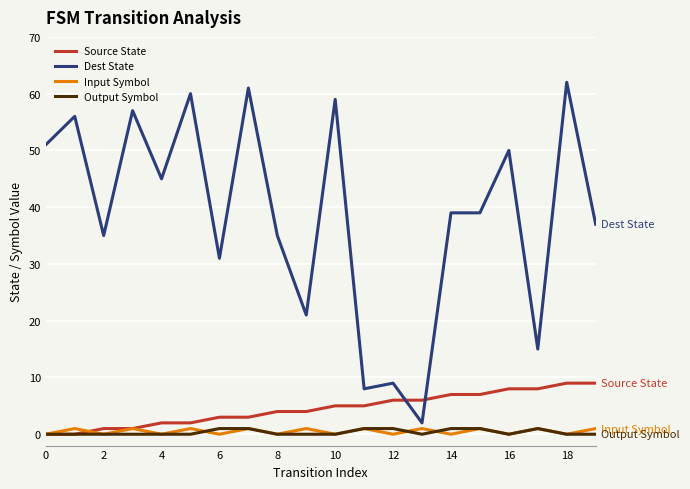

What is the greatest value displayed?

62